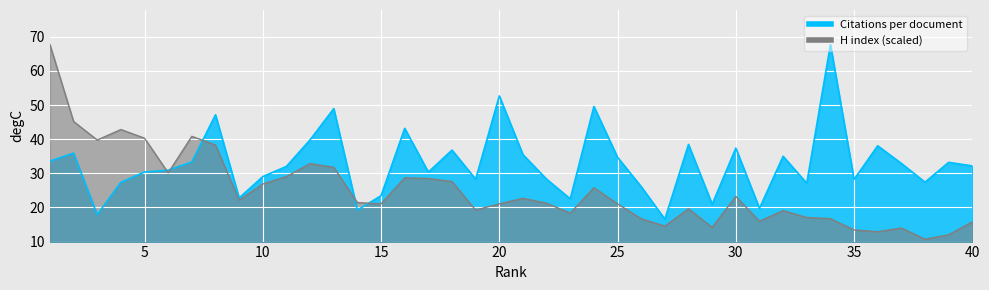

Between which two adjacent categories do H index and Citations per document first intersect?

5 and 6